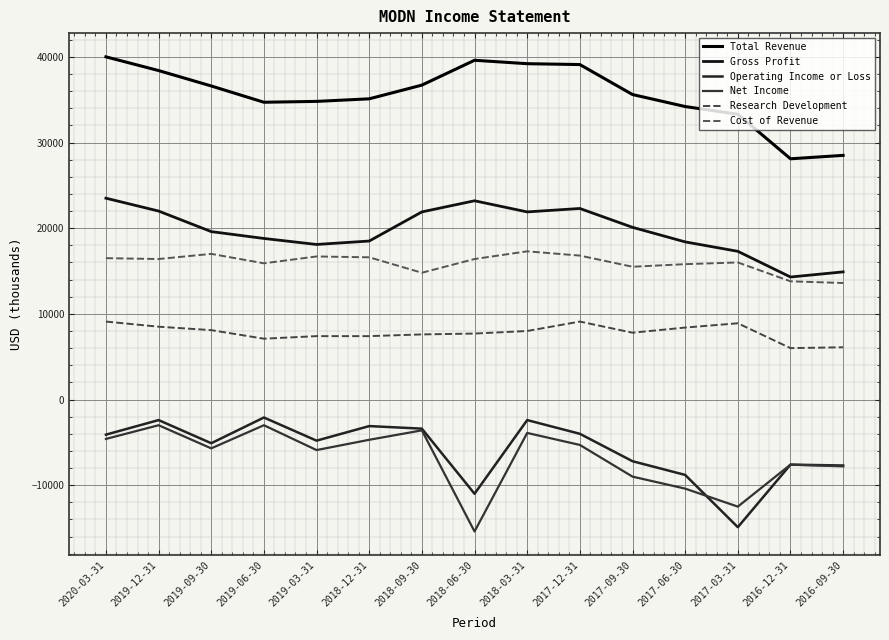

Which has a higher value, 2018-03-31 or 2017-09-30?

2018-03-31